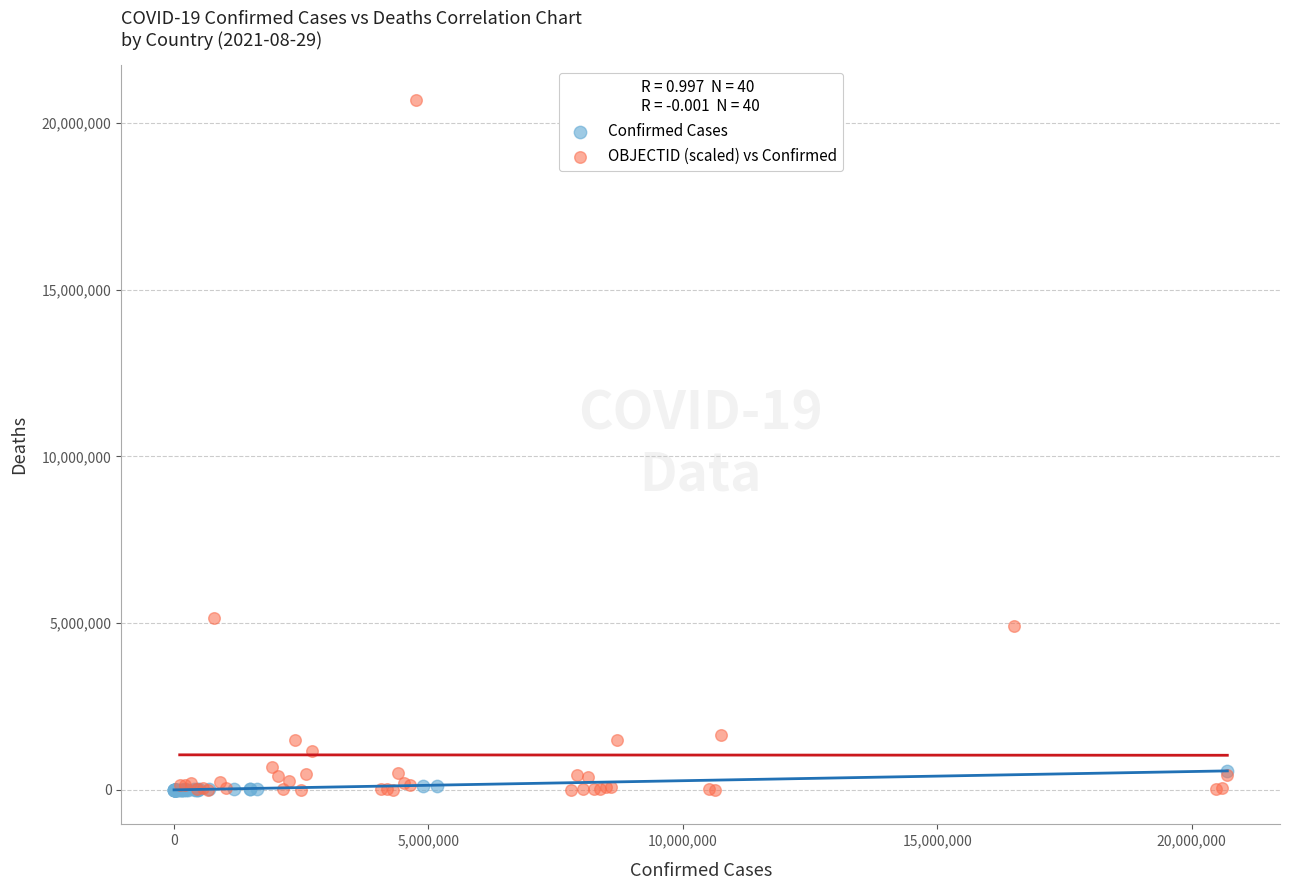

Which series has the widest spread of Y values?

OBJECTID (scaled) vs Confirmed